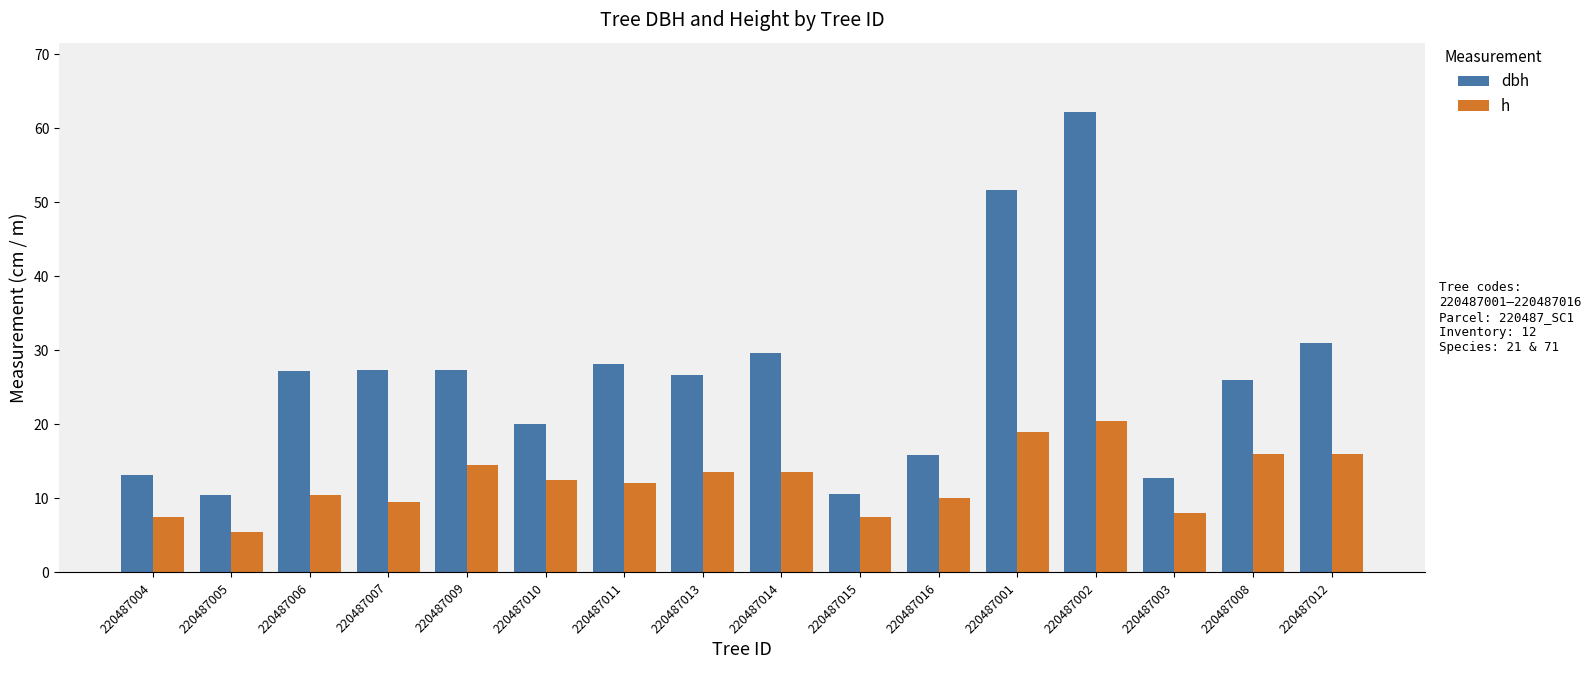

Which category has the lowest value across all series?

220487005